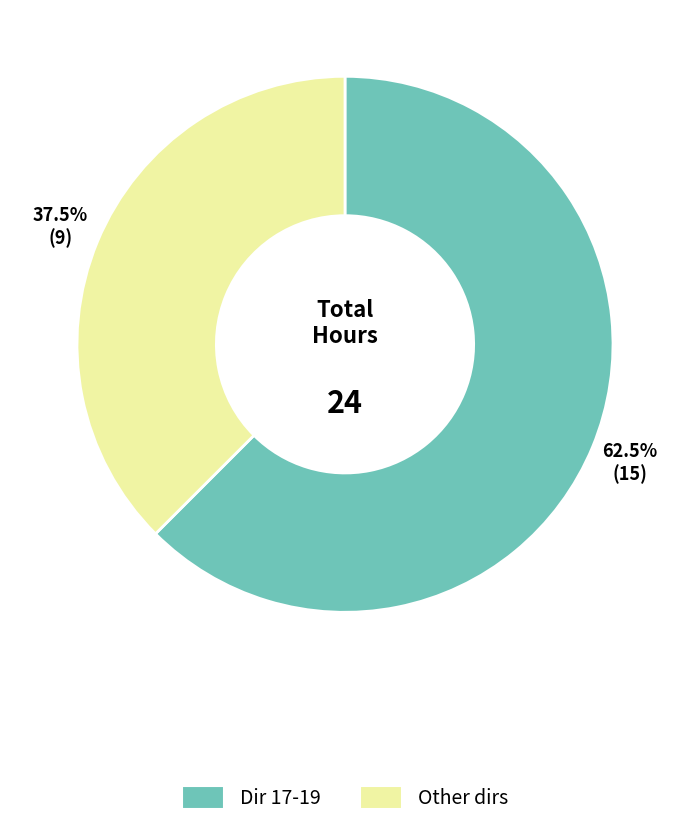

How many segments does this pie chart have?

2